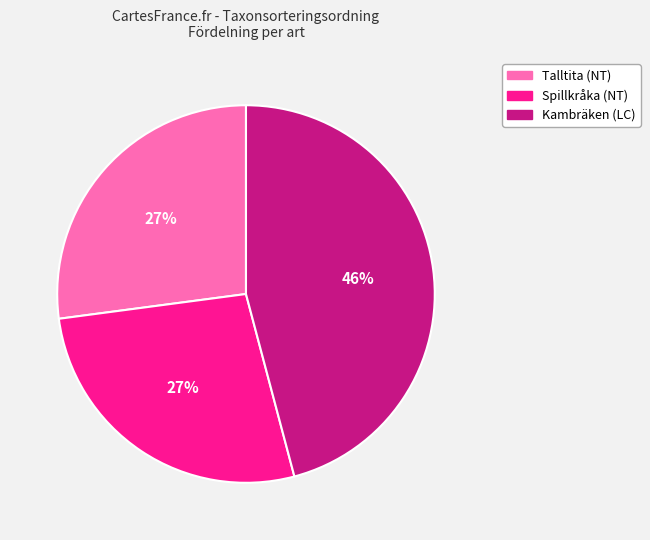

To the nearest percent, what is the difference between the largest and smallest slice percentages?

19%